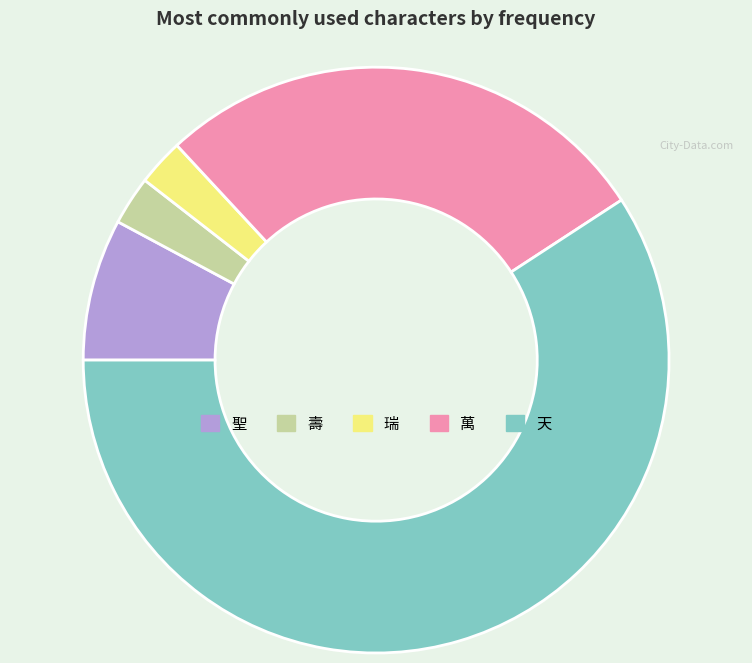

Which slice is the largest?

天